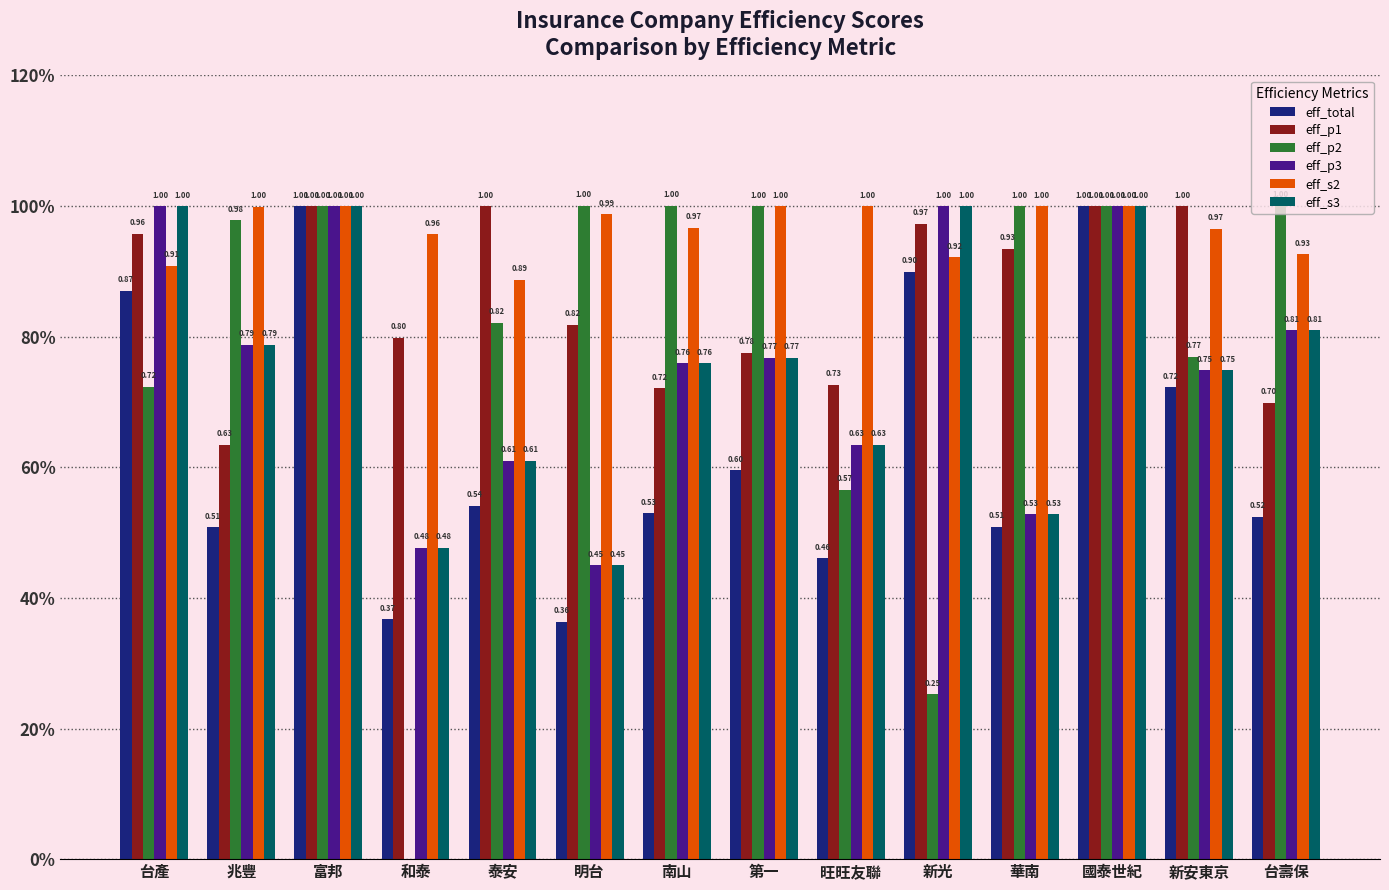

What is the difference between the eff_s3 values at 台產 and 泰安?

0.4